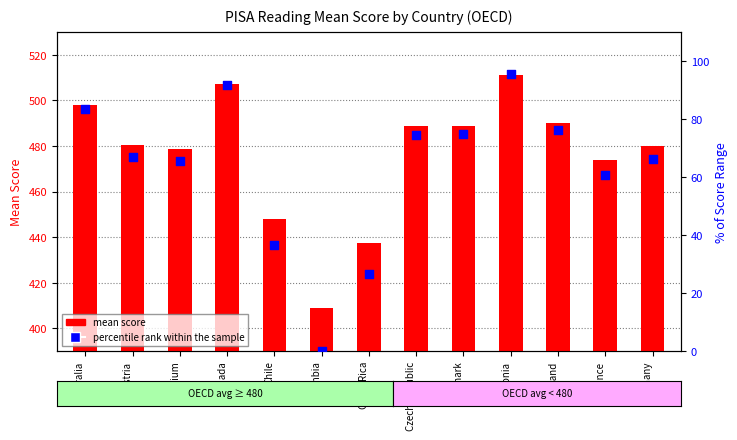

What are all the series names shown in the legend?

mean score, percentile rank within the sample